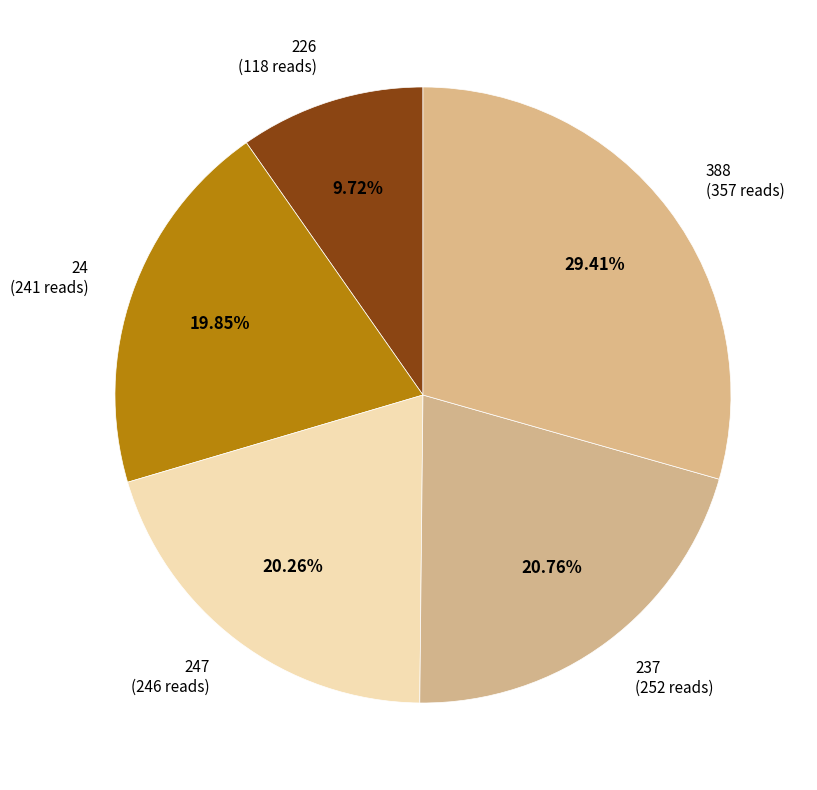

Does any single category account for the majority?

No